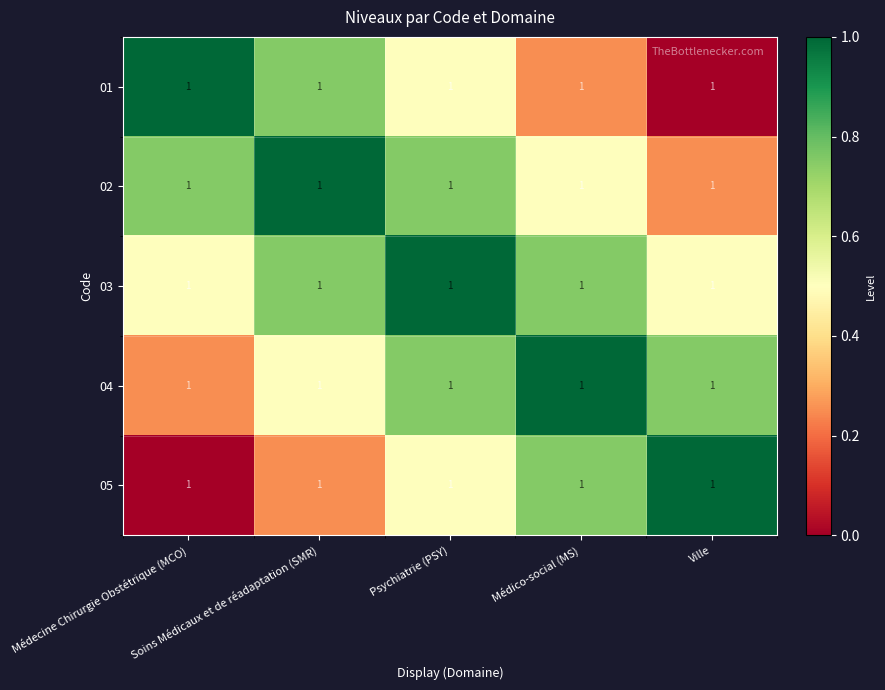

Which category has the highest value across all series?

Médecine Chirurgie Obstétrique (MCO)